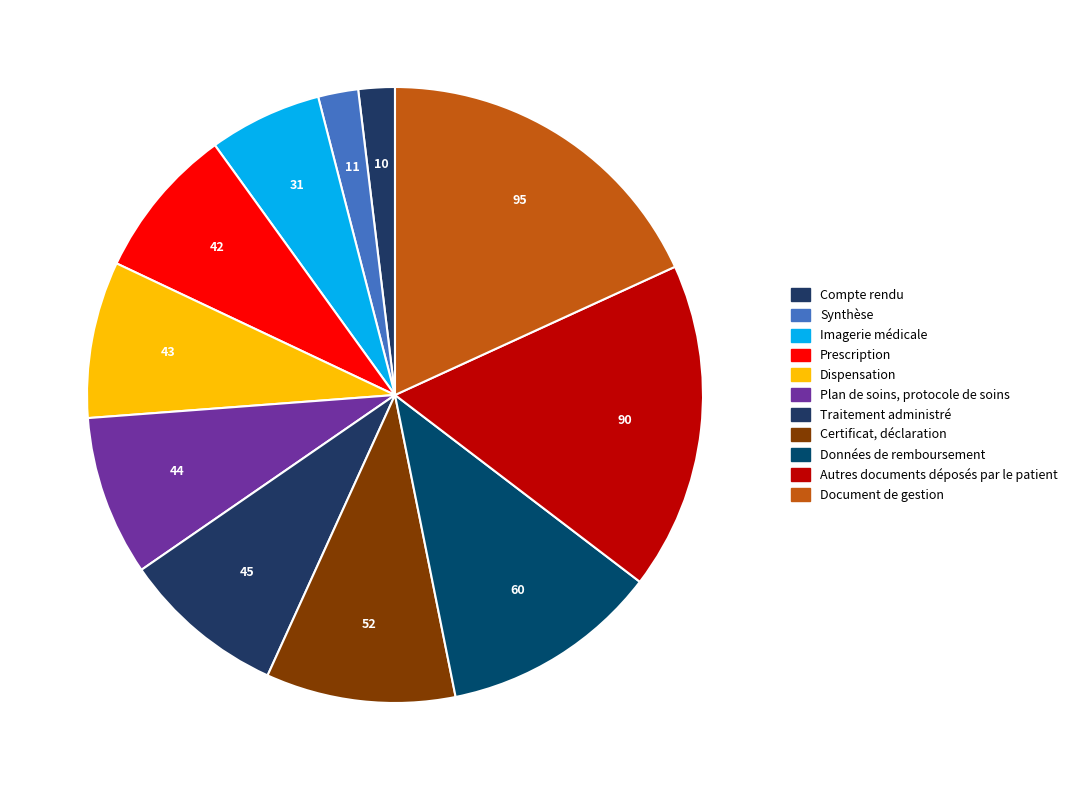

To the nearest percent, what portion does Données de remboursement represent?

11%